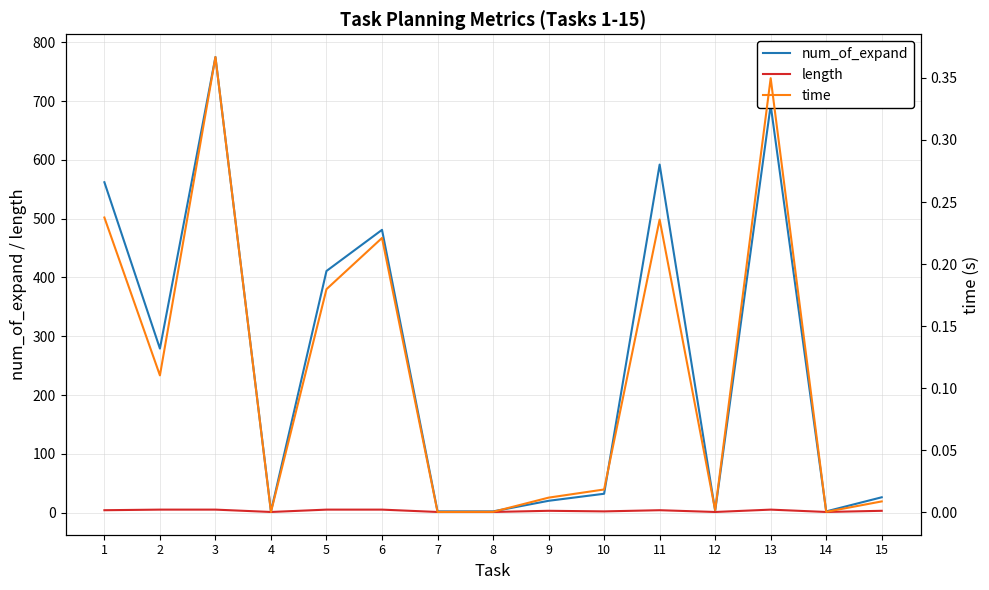

What is the difference between the highest and lowest values at 8?

2.0